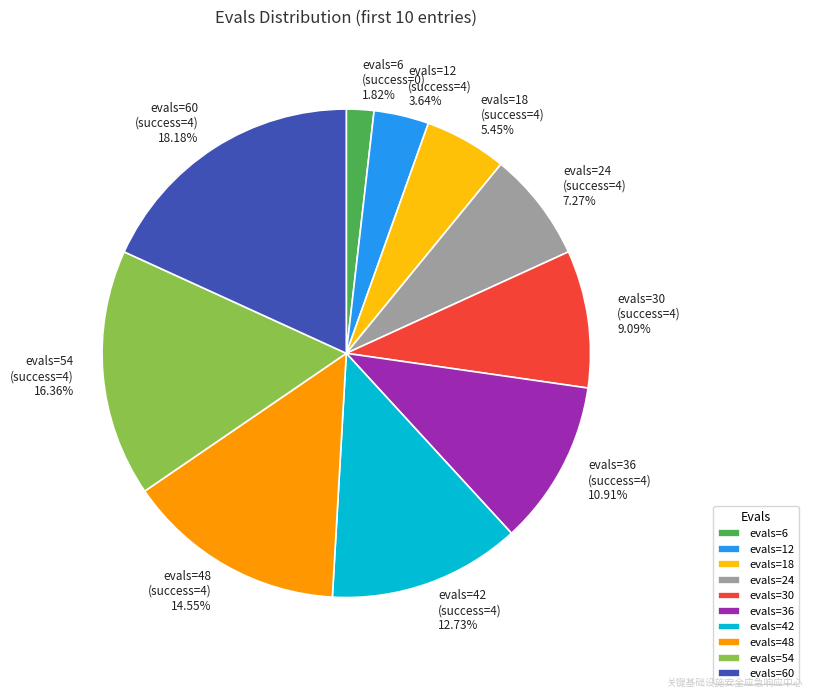

To the nearest percent, what is the difference between the largest and smallest slice percentages?

16%